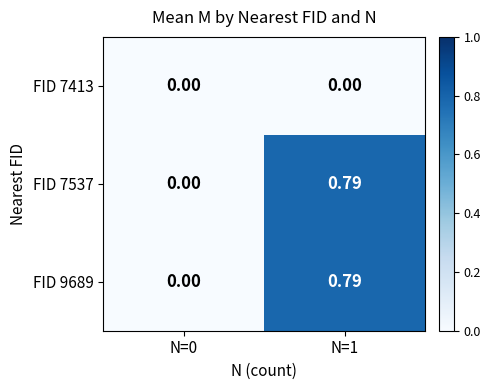

At which category is the sum across all series the highest?

N=1